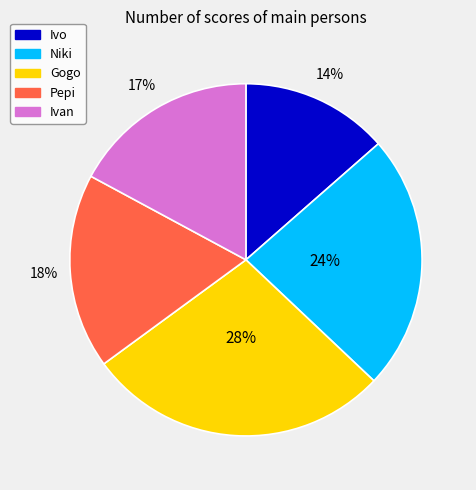

To the nearest percent, what is the difference between the largest and smallest slice percentages?

14%